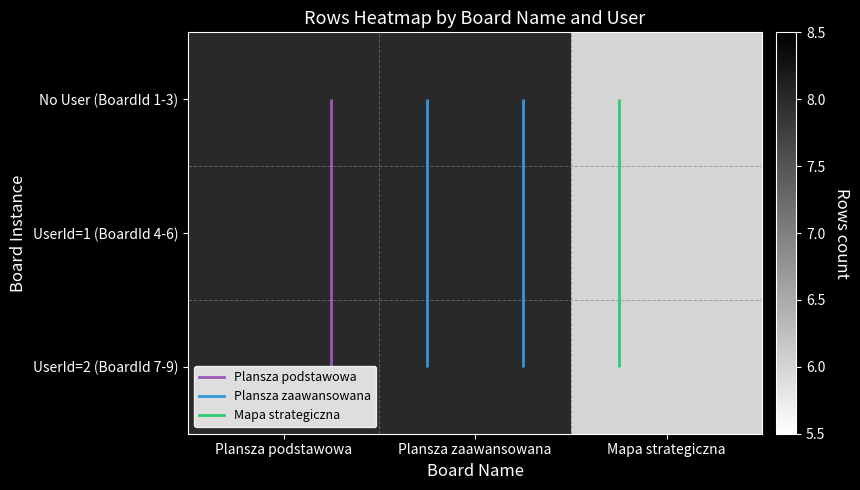

List the labels in order of No User (BoardId 1-3) value, largest first.

Plansza podstawowa, Plansza zaawansowana, Mapa strategiczna